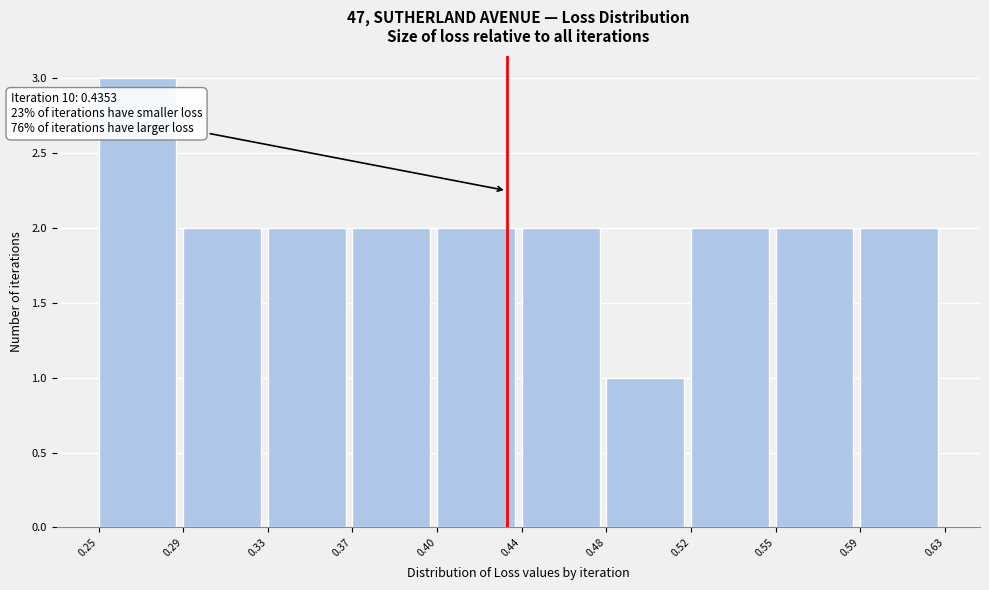

Reading left to right, what are all the values shown in this chart?

0.25=3	0.29=2	0.33=2	0.37=2	0.40=2	0.44=2	0.48=1	0.52=2	0.55=2	0.59=2